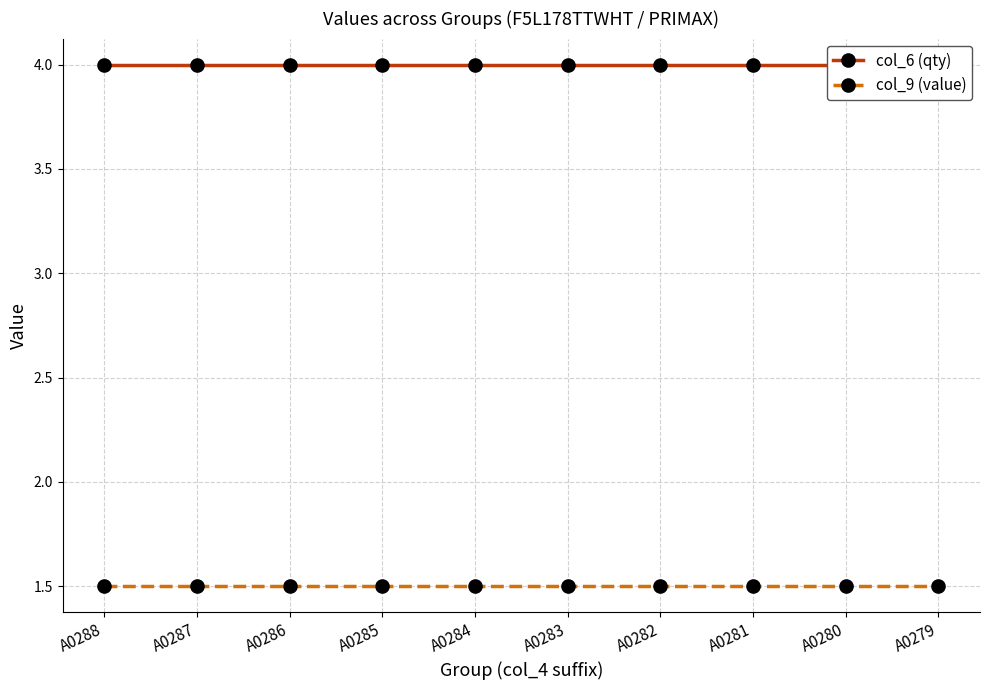

List the labels in order of col_9 (value) value, largest first.

A0288, A0287, A0286, A0285, A0284, A0283, A0282, A0281, A0280, A0279